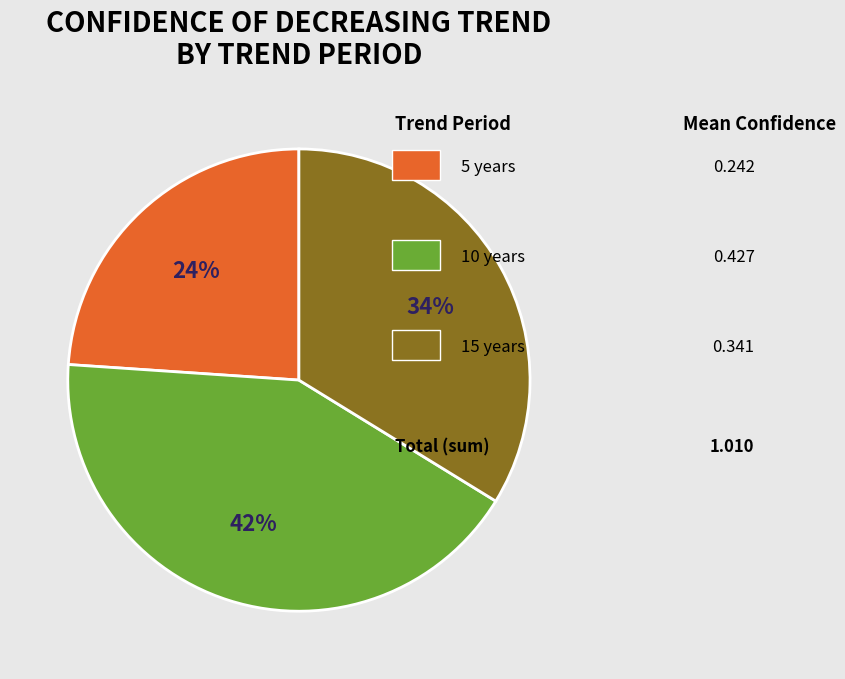

To the nearest percent, what is the difference between the largest and smallest slice percentages?

18%